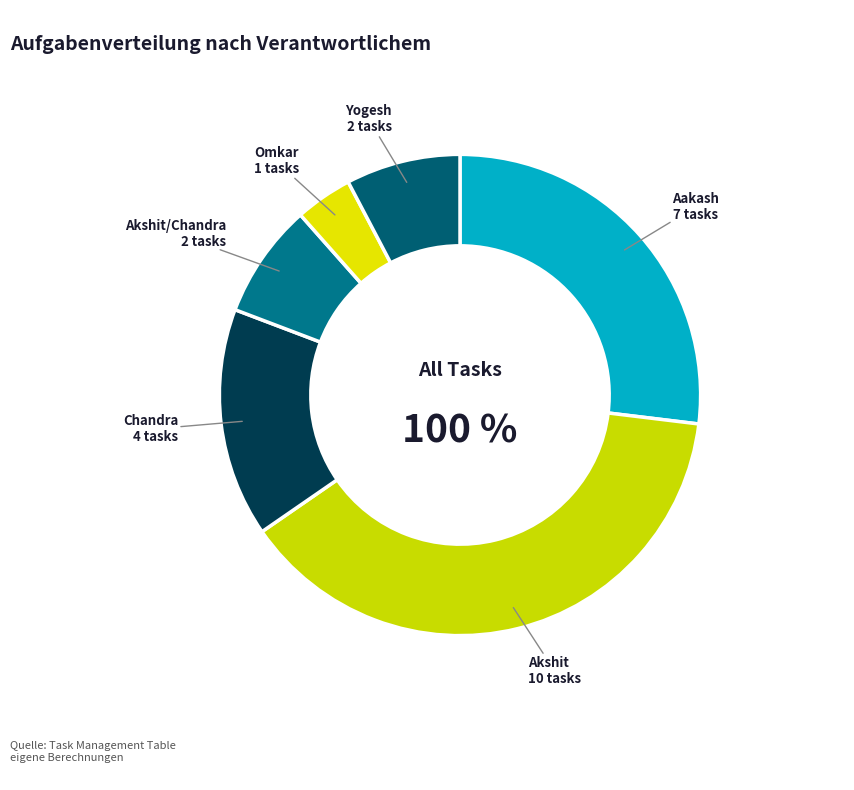

Combined, what portion of the pie is Akshit and Aakash?

65.4%